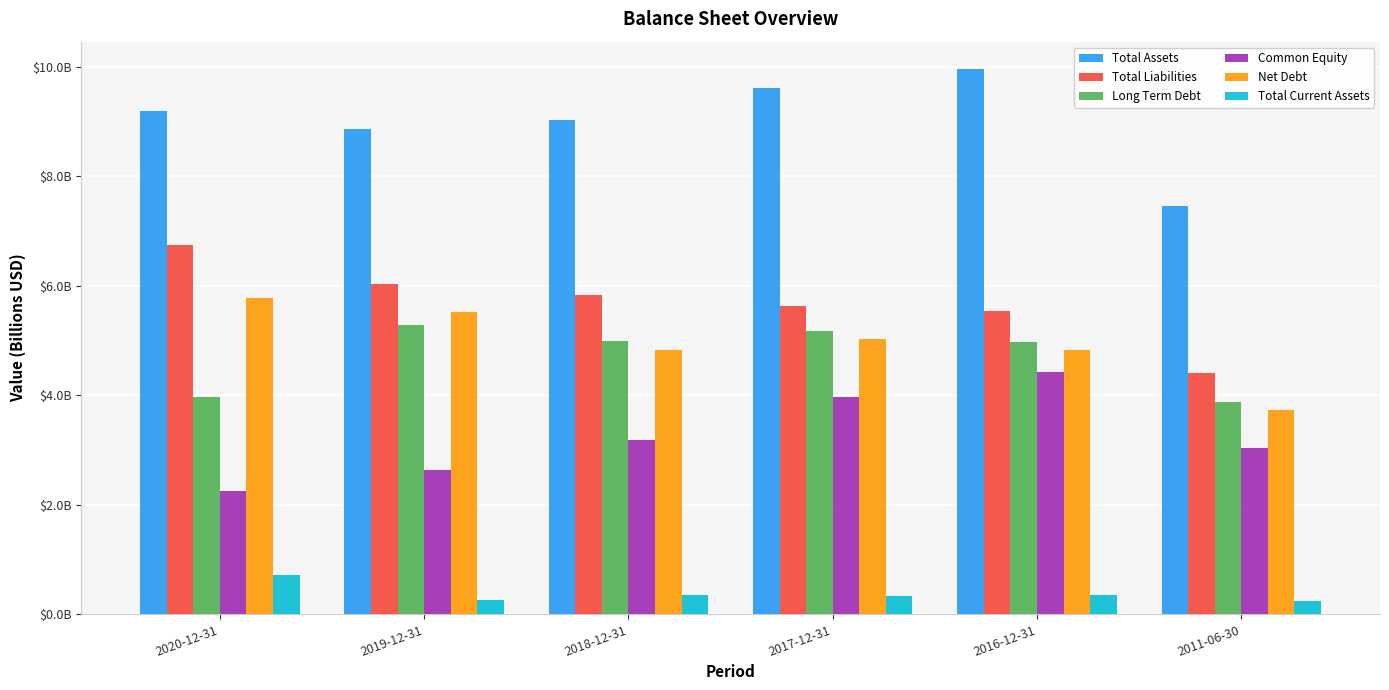

What is the sum of all Total Current Assets values?

2.3